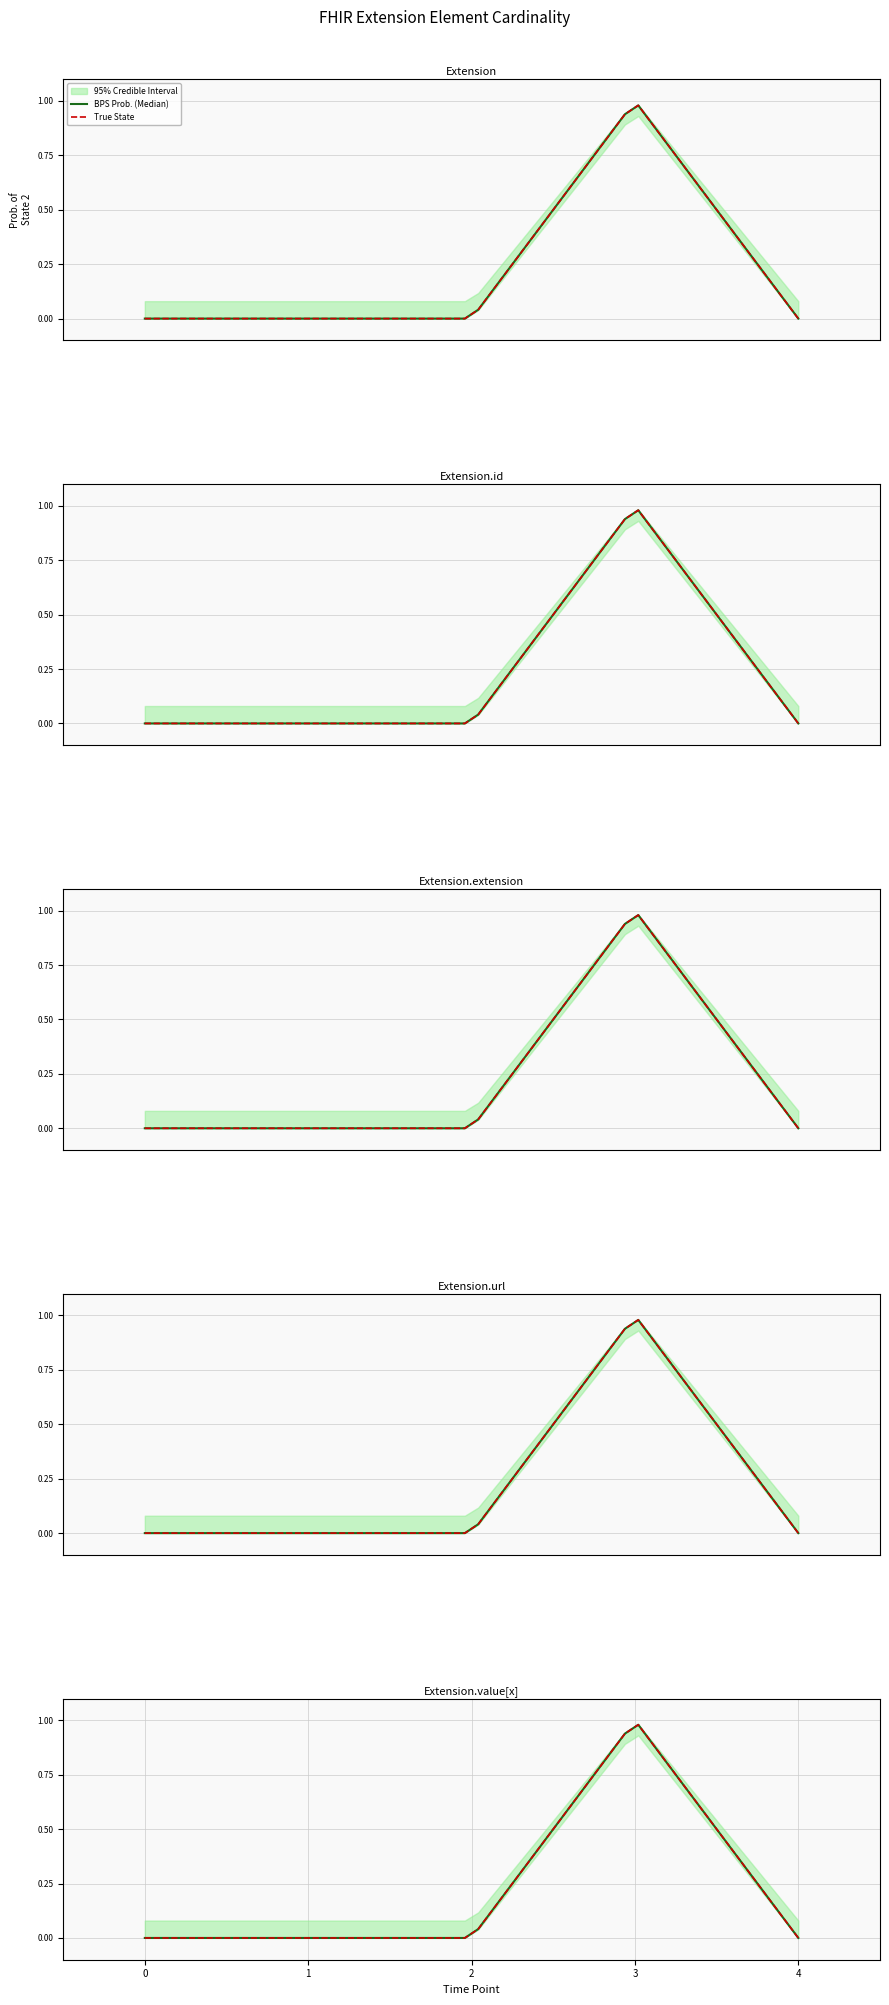

What position from the right is Extension.id?

4